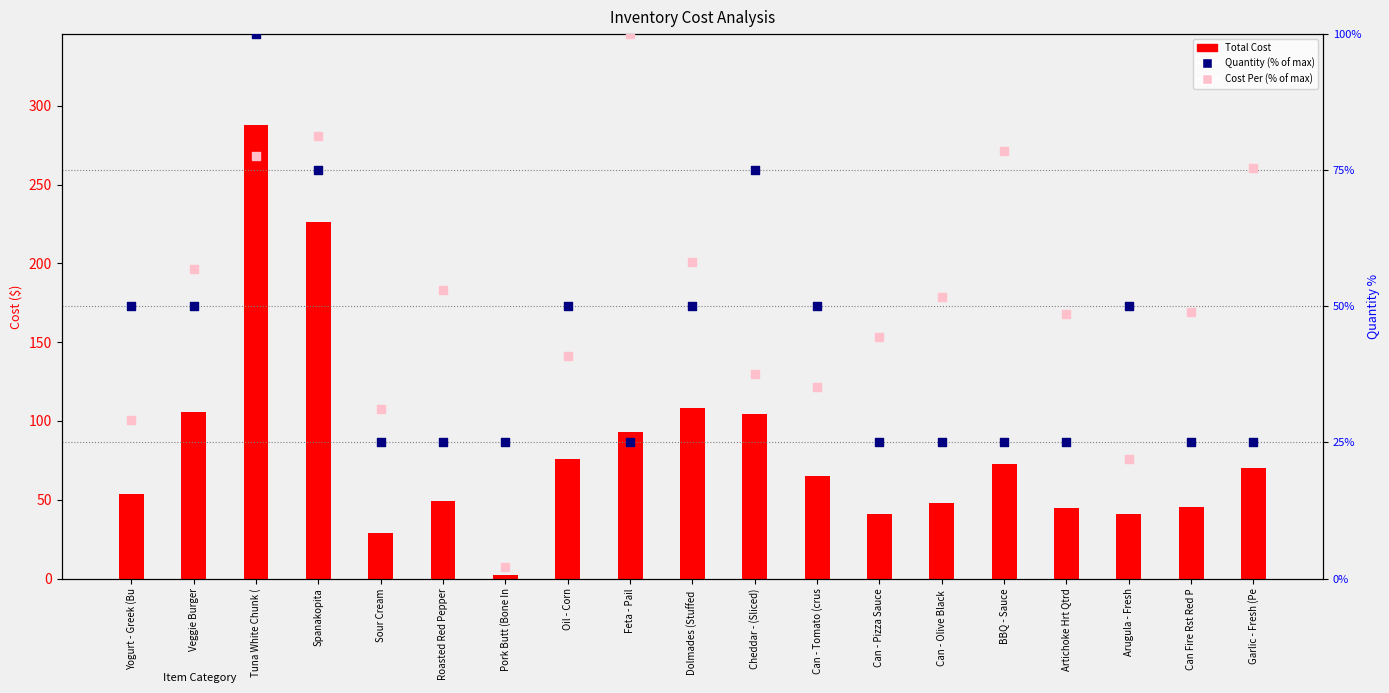

What is the total value across all series at Tuna White Chunk (?

465.5